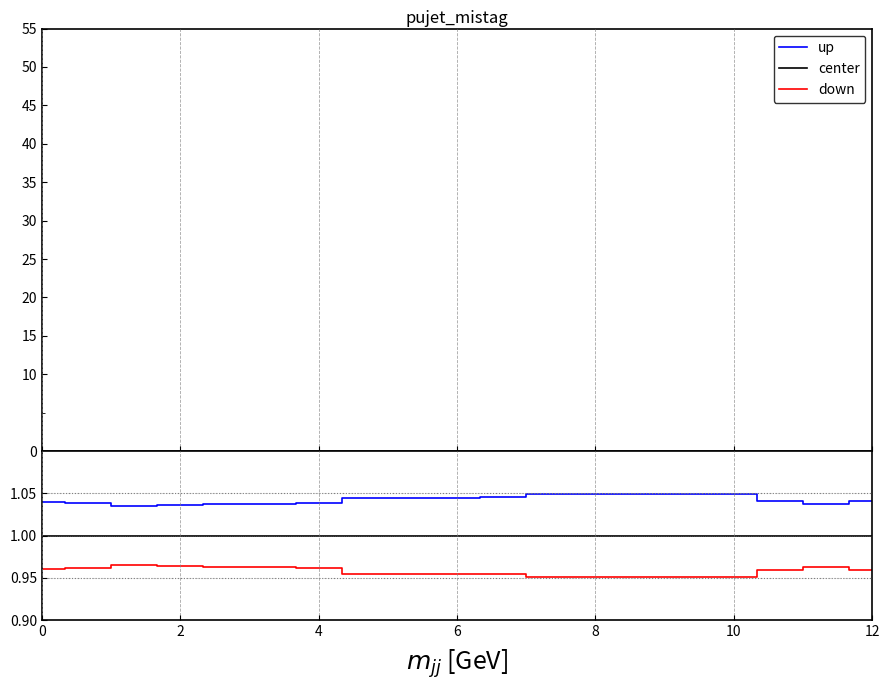

At which label is up closest to 1?

4